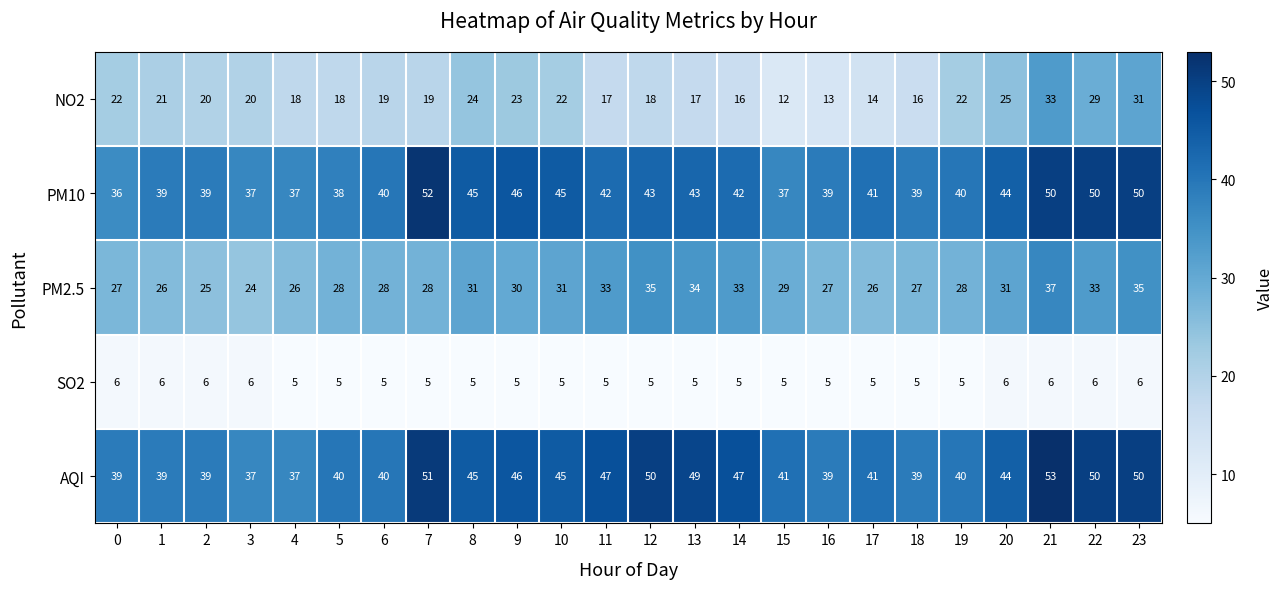

What is the sum of the PM10 values at 7 and 19?

92